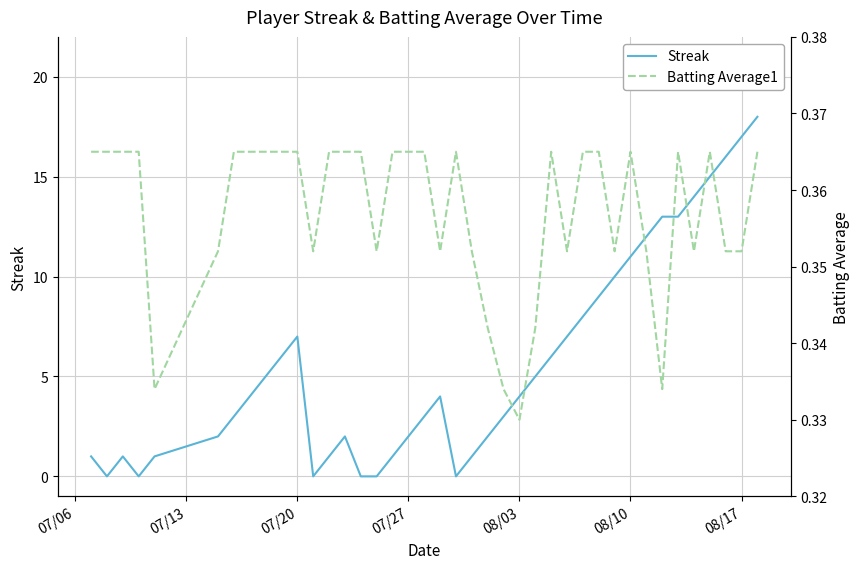

Rank the series by their average value, from lowest to highest.

Batting Average1, Streak